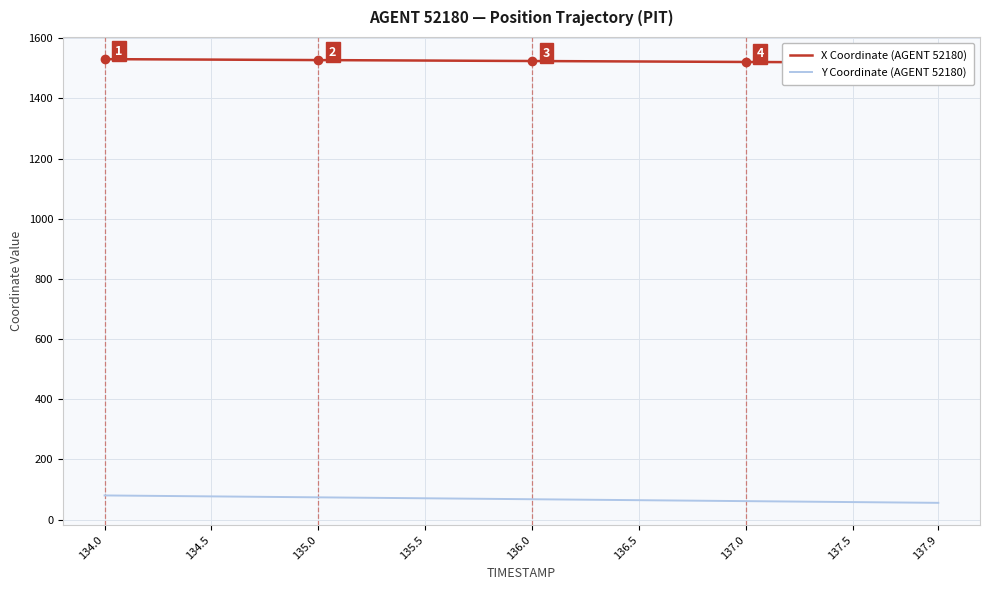

What is the highest value of the Y Coordinate (AGENT 52180) series?

80.3